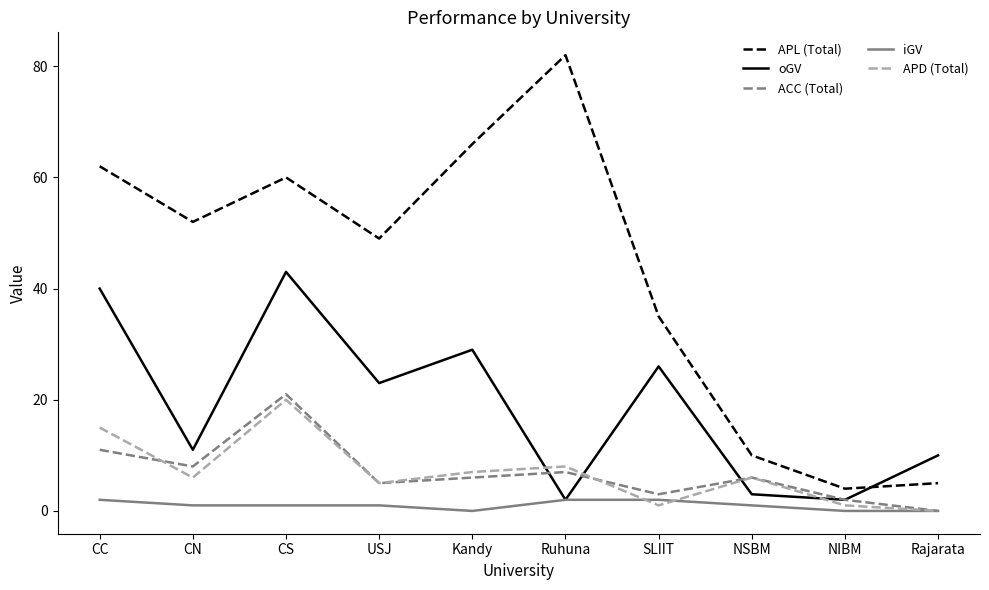

What is the difference between the highest and lowest values at Ruhuna?

80